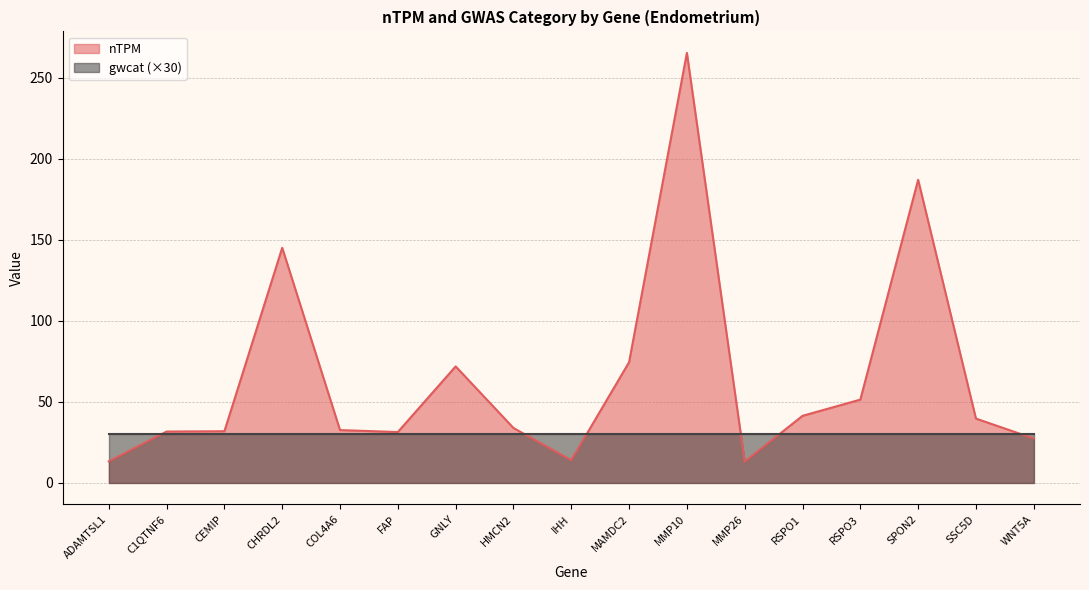

Does the chart have visible grid lines?

Yes